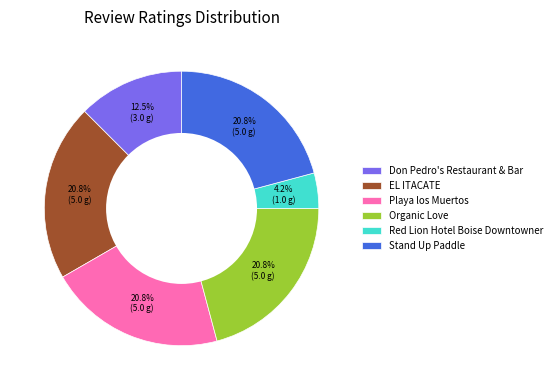

Approximately how many times larger is the value at Organic Love compared to Stand Up Paddle?

1.0